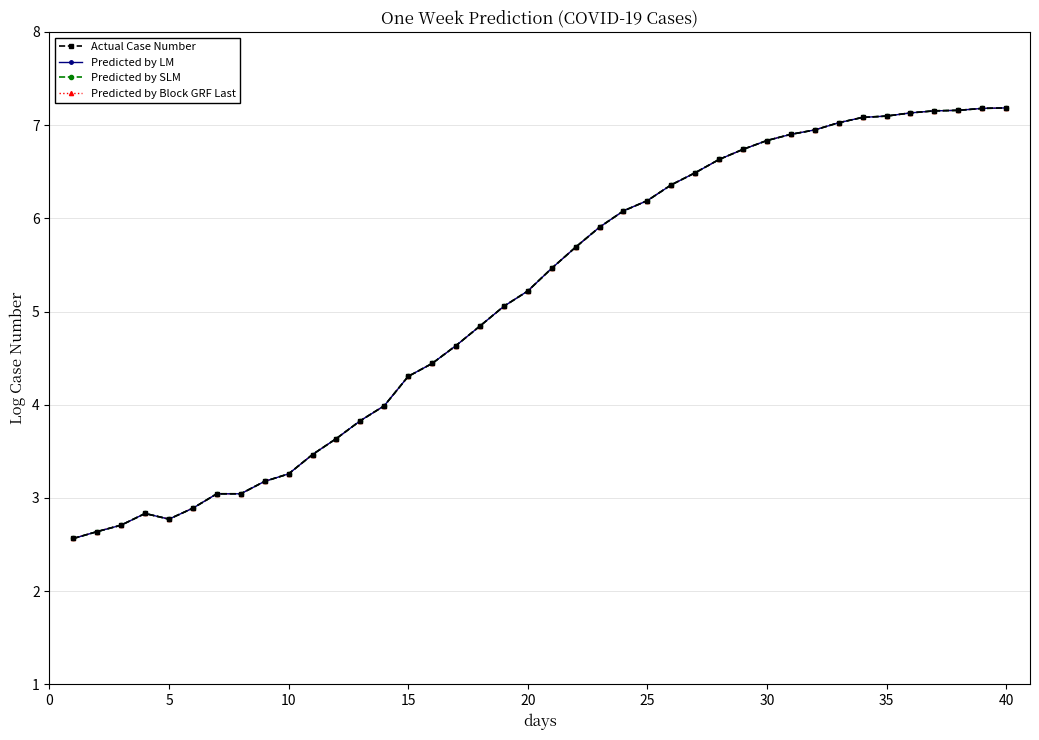

Does the chart have visible grid lines?

Yes